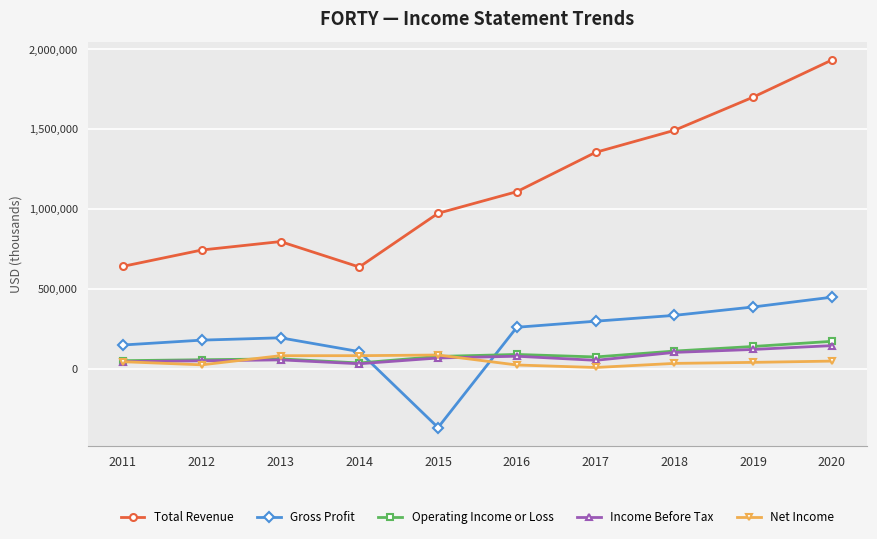

What is the value of the Total Revenue point at the 6th from the left?

1108600